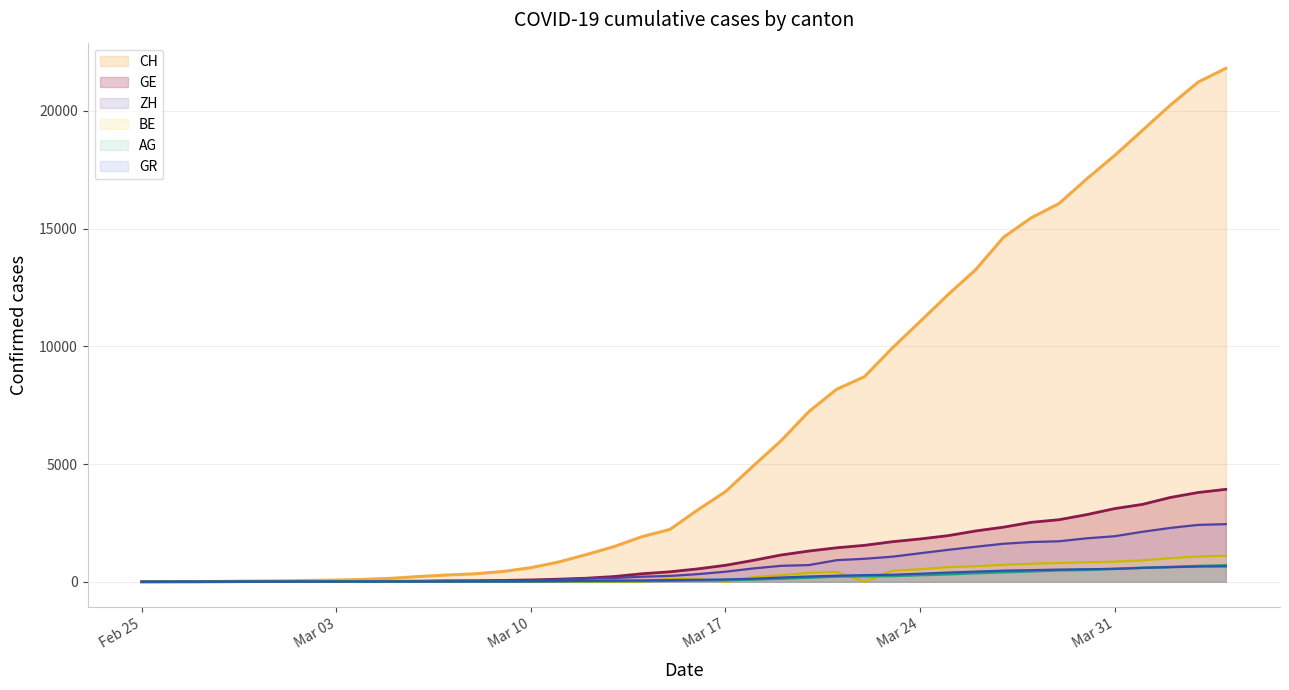

What is the maximum value shown in the chart?

21812